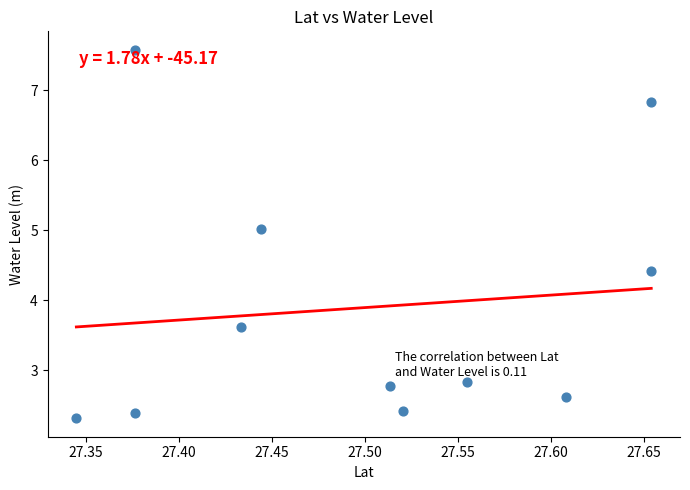

What is the range of X values (max minus min)?

0.3